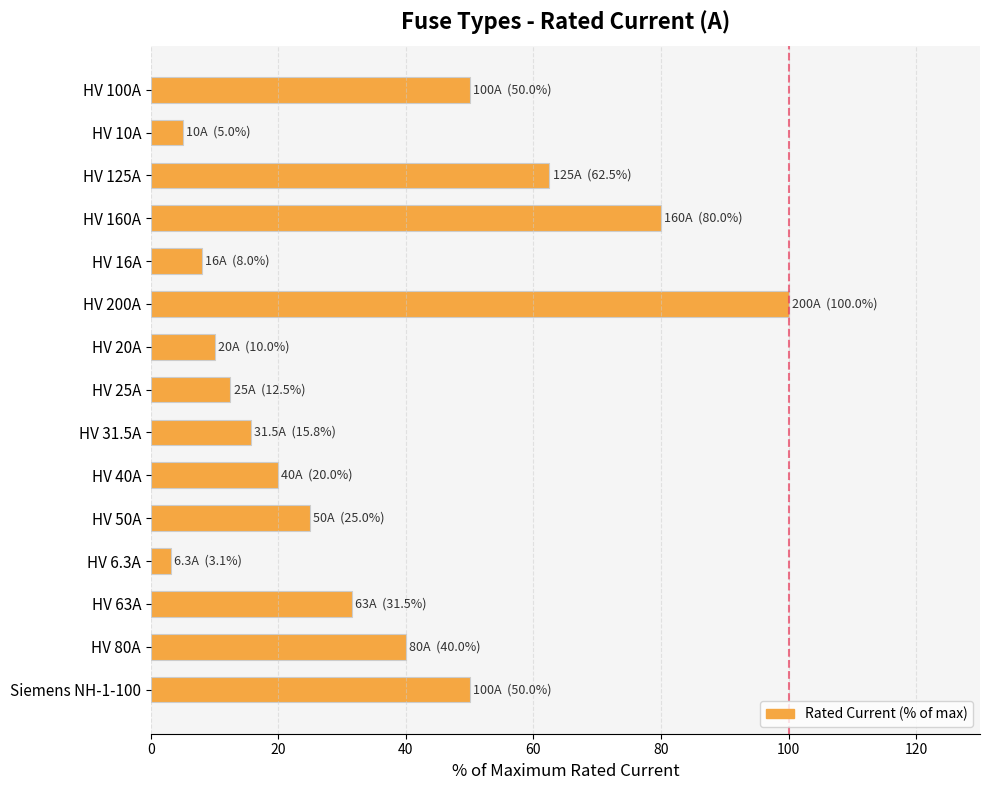

Are the bars horizontal?

Yes